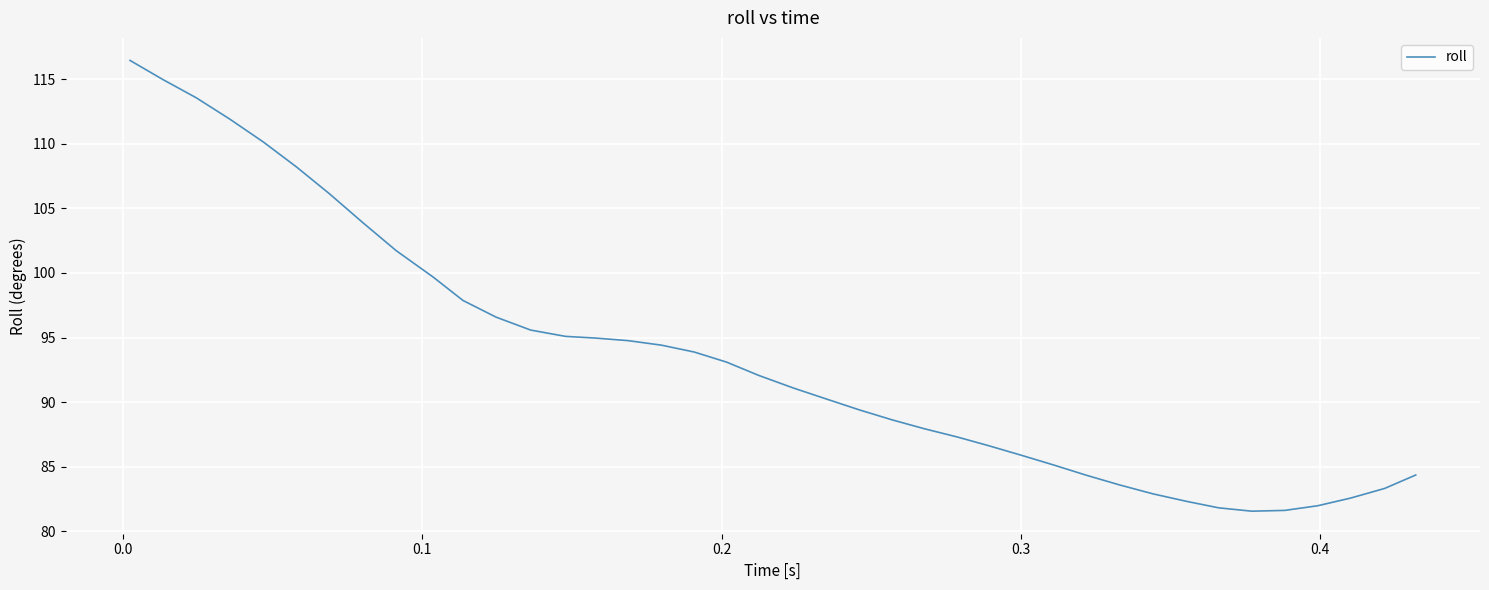

What is the greatest value displayed?

116.5